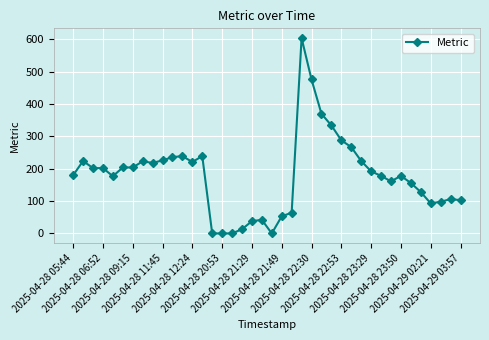

What is the maximum value shown in the chart?

604